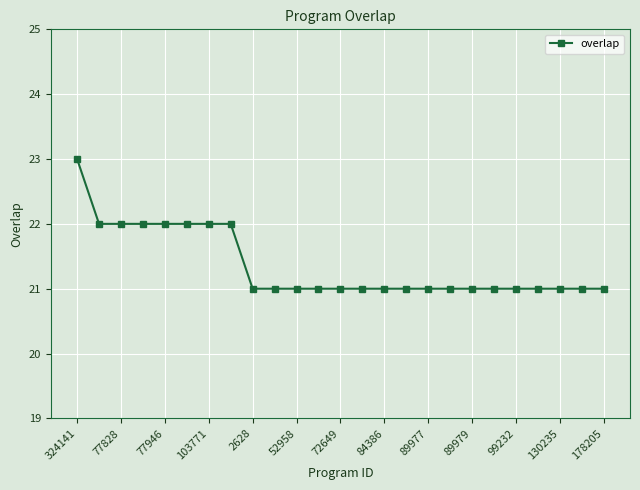

What is the average value?

21